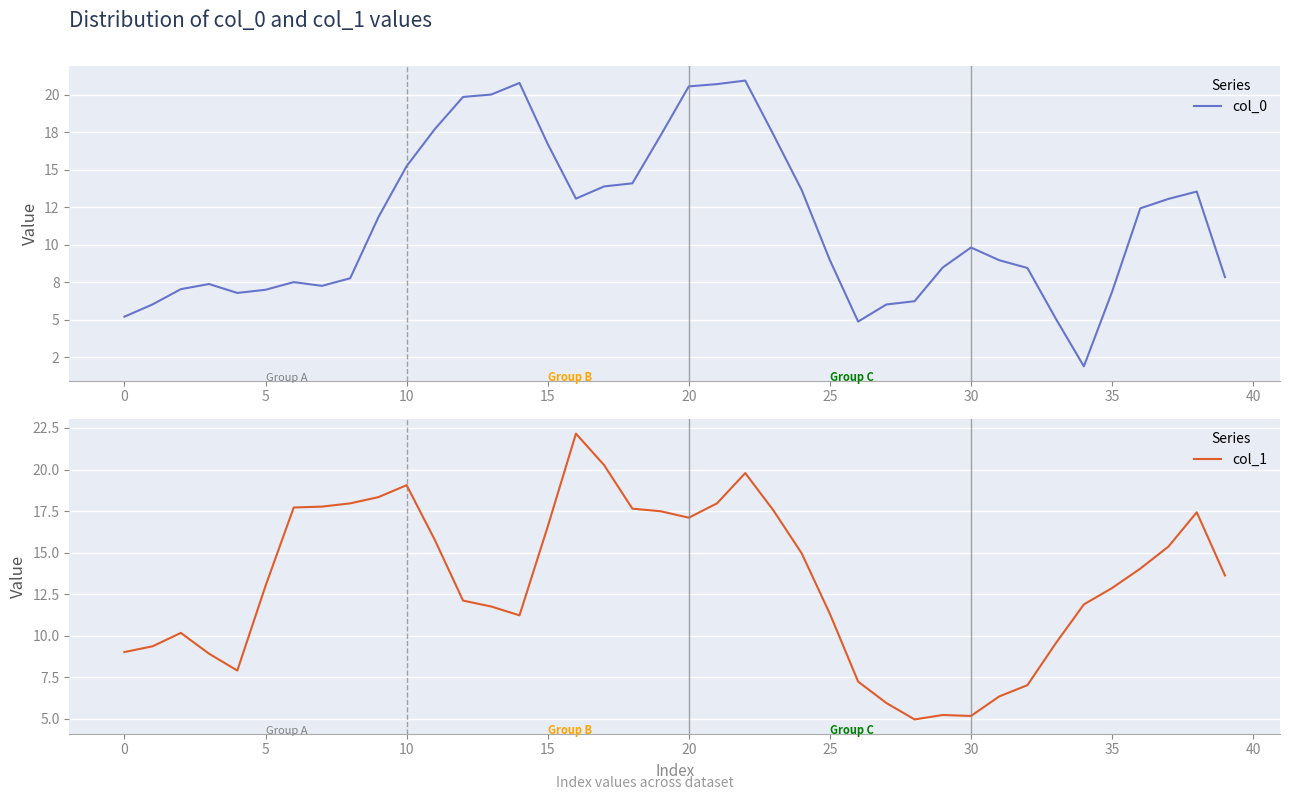

Which series has the largest total across all categories?

col_1